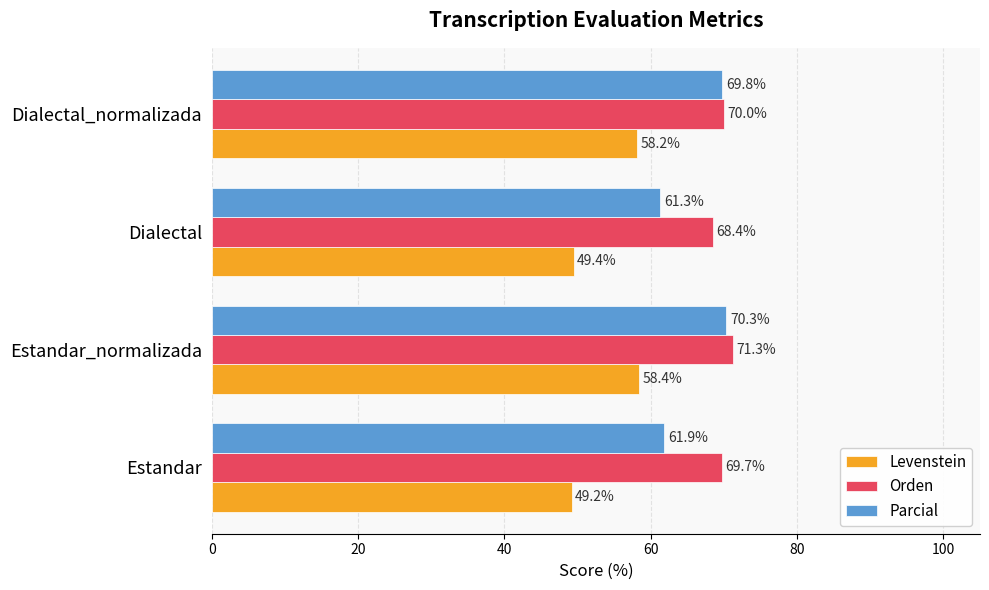

What is the difference between the second highest and minimum values in the Levenstein series?

9.0